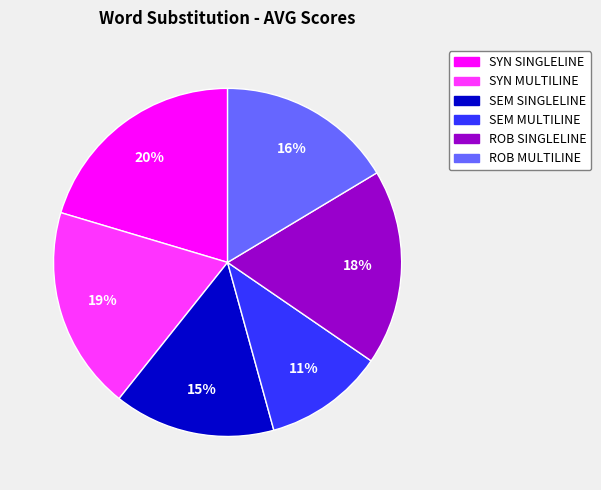

Is it true that SEM MULTILINE is 11% of the pie?

True